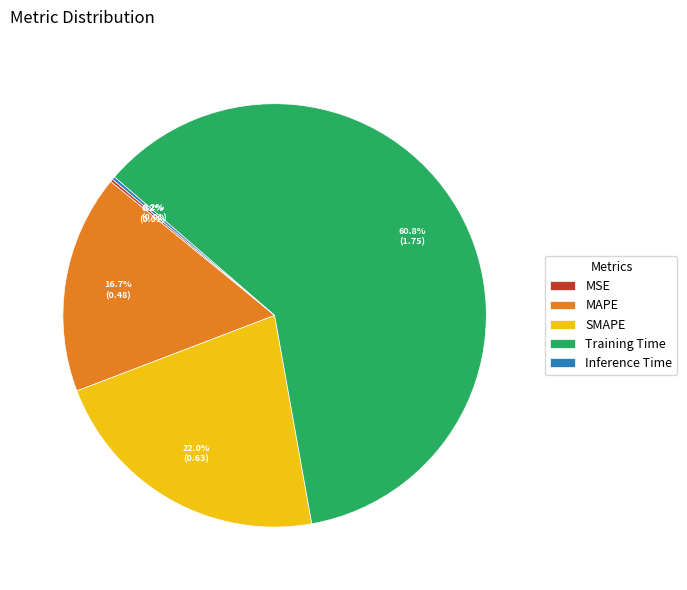

What portion of the pie excludes SMAPE?

78.0%